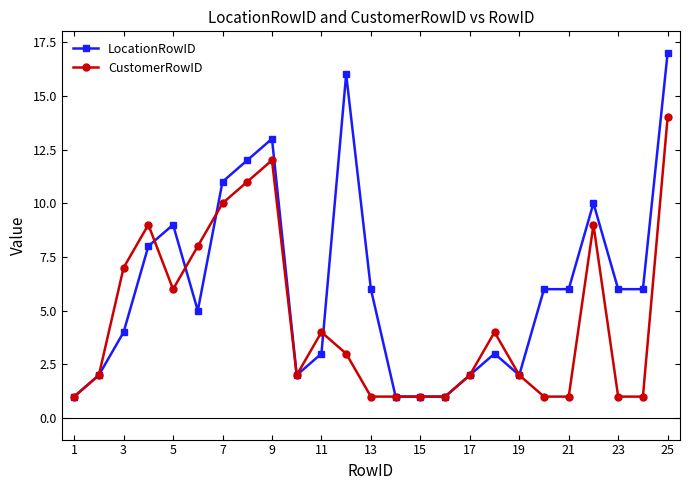

Rank the series by their maximum value, from highest to lowest.

LocationRowID, CustomerRowID